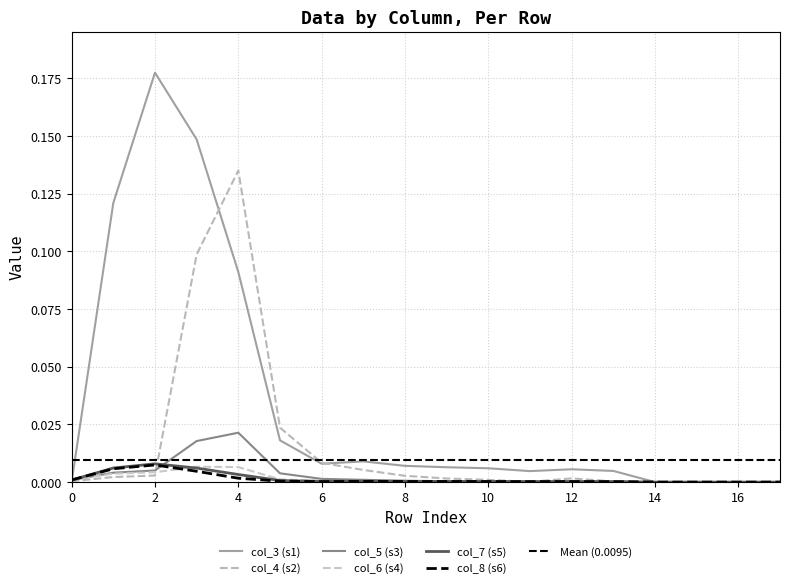

How many intersections are there between col_4 and col_6?

3